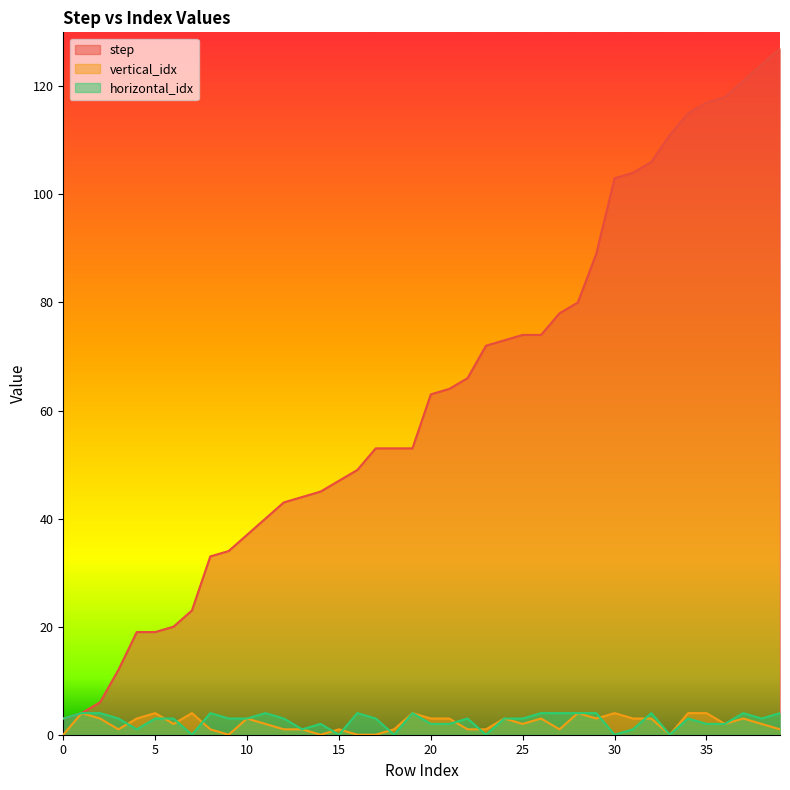

What is the lowest value of the step series?

3